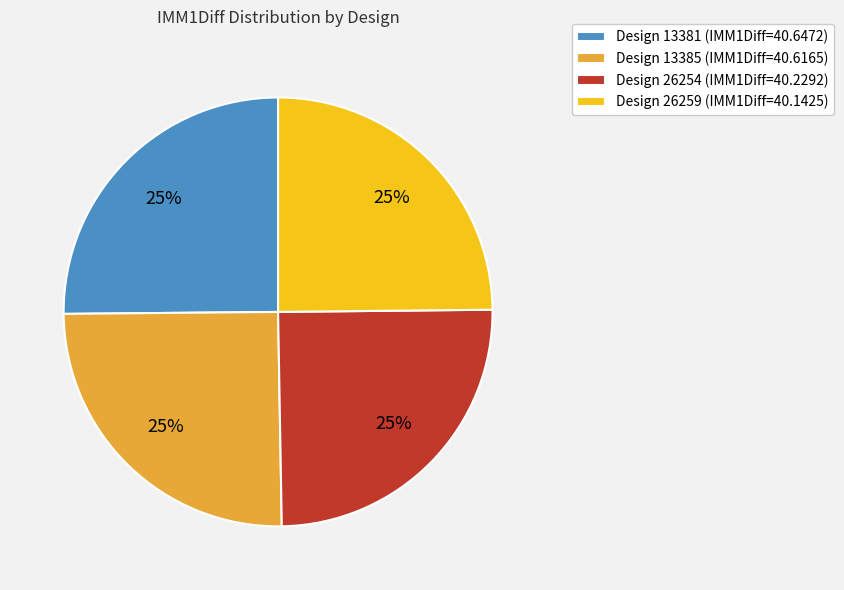

What is the ratio of the value at Design 13385 (IMM1Diff=40.6165) to the value at Design 26259 (IMM1Diff=40.1425)?

1.0